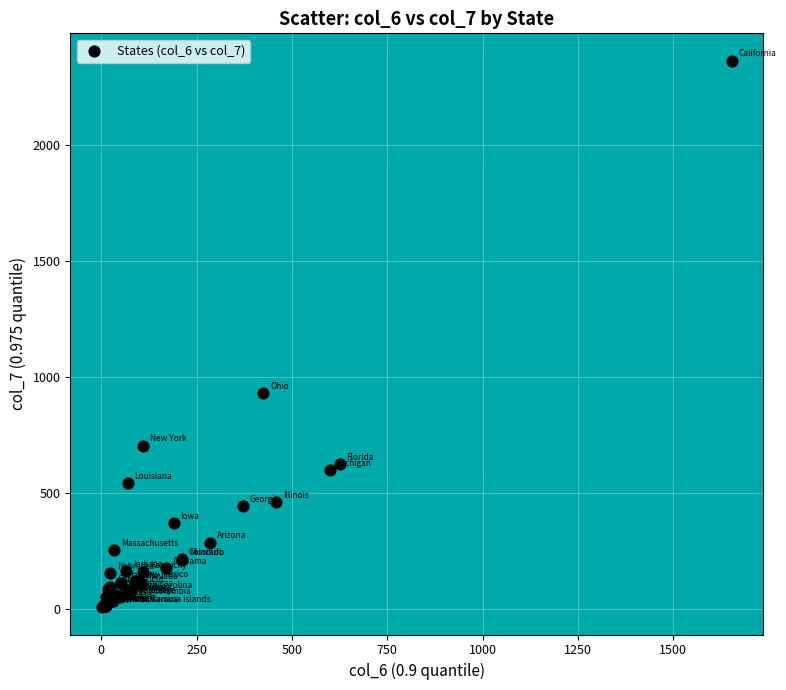

What Y value in the scatter plot is closest to 1185?

929